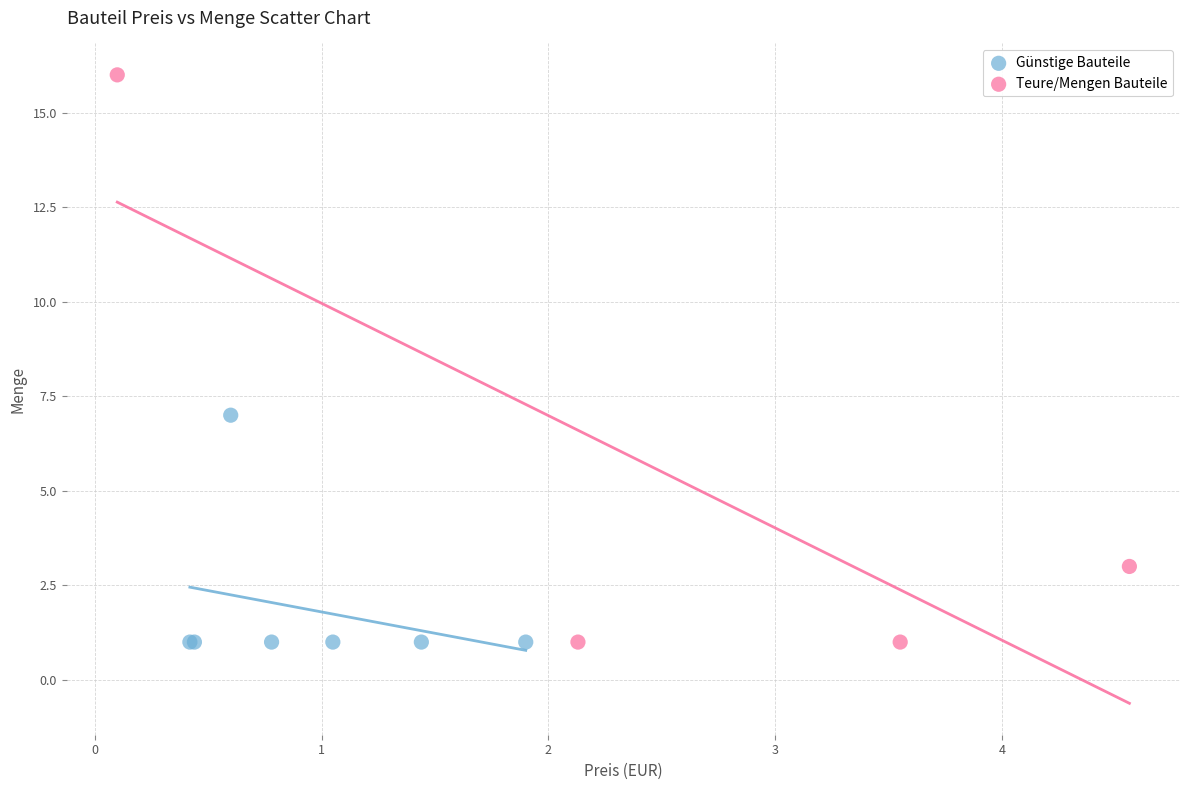

What are all the series names shown in the legend?

Günstige Bauteile, Teure/Mengen Bauteile